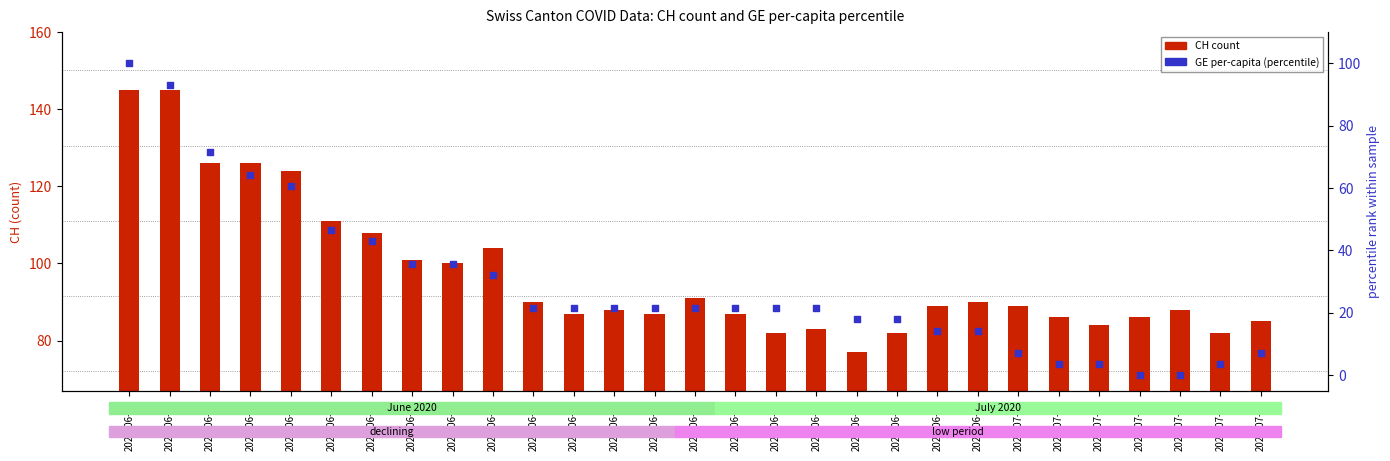

Is the value of GE_pc (percentile rank) at 2020-06-19 greater than the value of CH count at 2020-06-18?

No